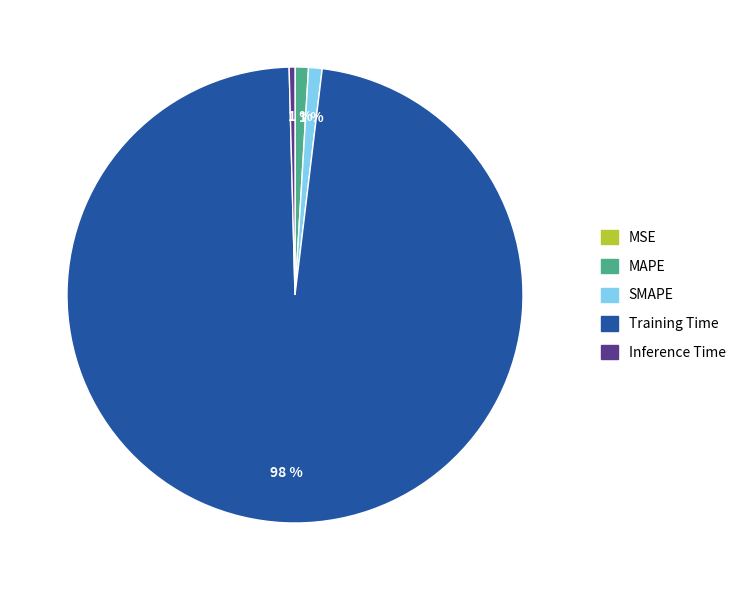

What is the majority slice?

Training Time